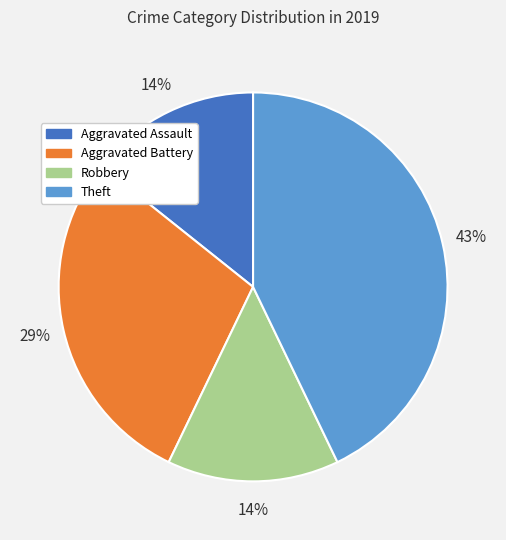

Between Theft and Aggravated Battery, which is larger?

Theft